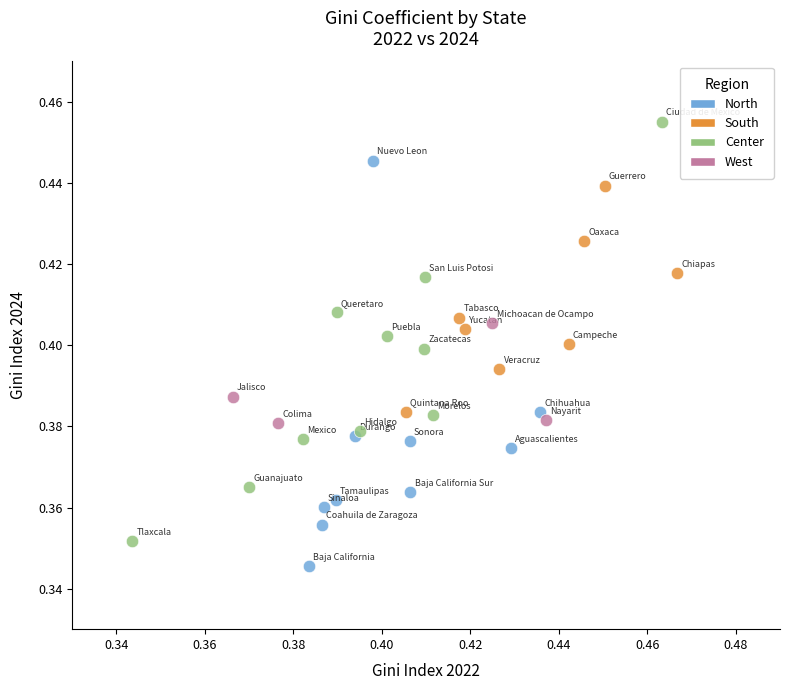

Which series has the widest spread of Y values?

Center